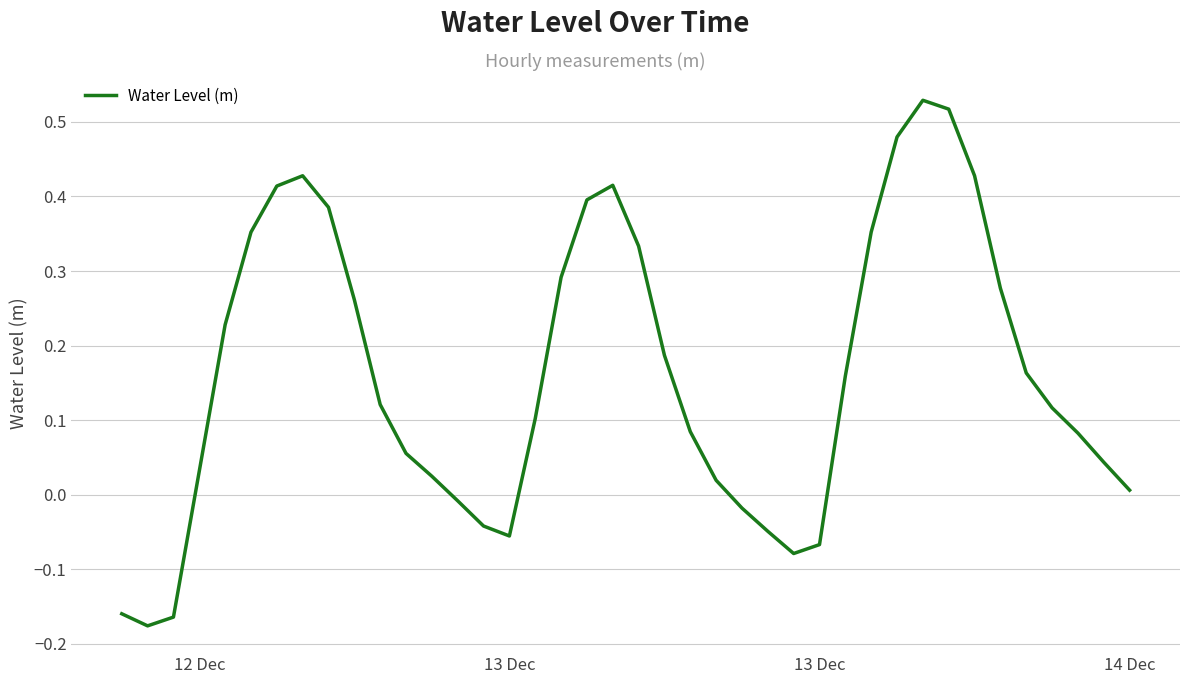

Does the chart have visible grid lines?

Yes